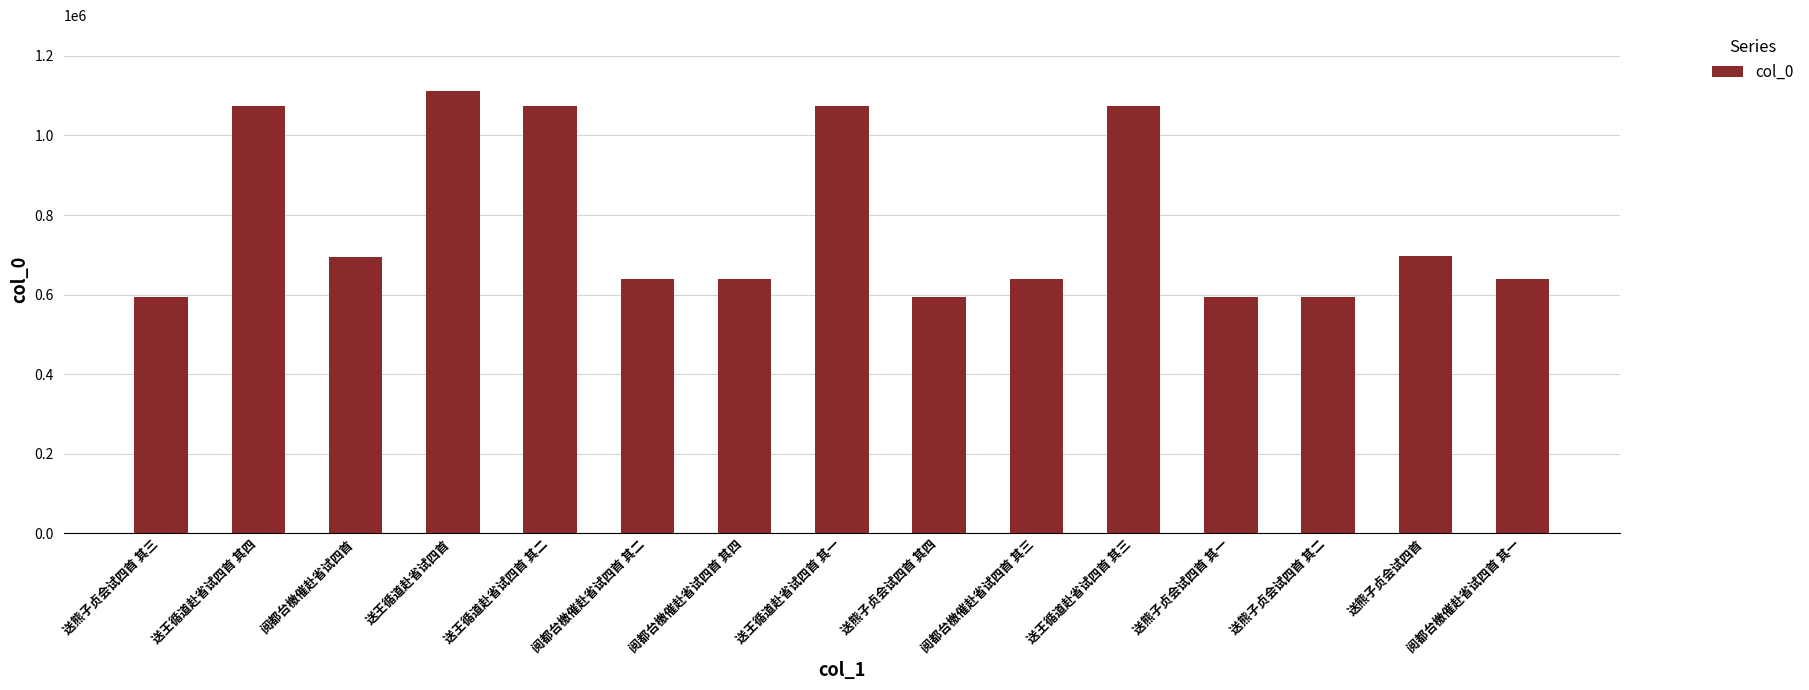

Approximately how many times larger is the value at 送王循道赴省试四首 其四 compared to 送王循道赴省试四首?

1.0